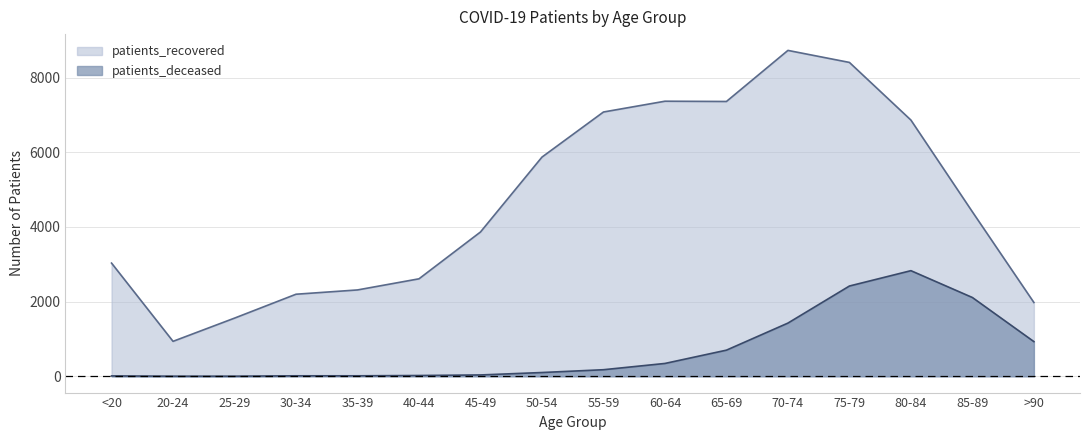

Rank the categories by patients_recovered value from lowest to highest.

20-24, 25-29, >90, 30-34, 35-39, 40-44, <20, 45-49, 85-89, 50-54, 80-84, 55-59, 65-69, 60-64, 75-79, 70-74